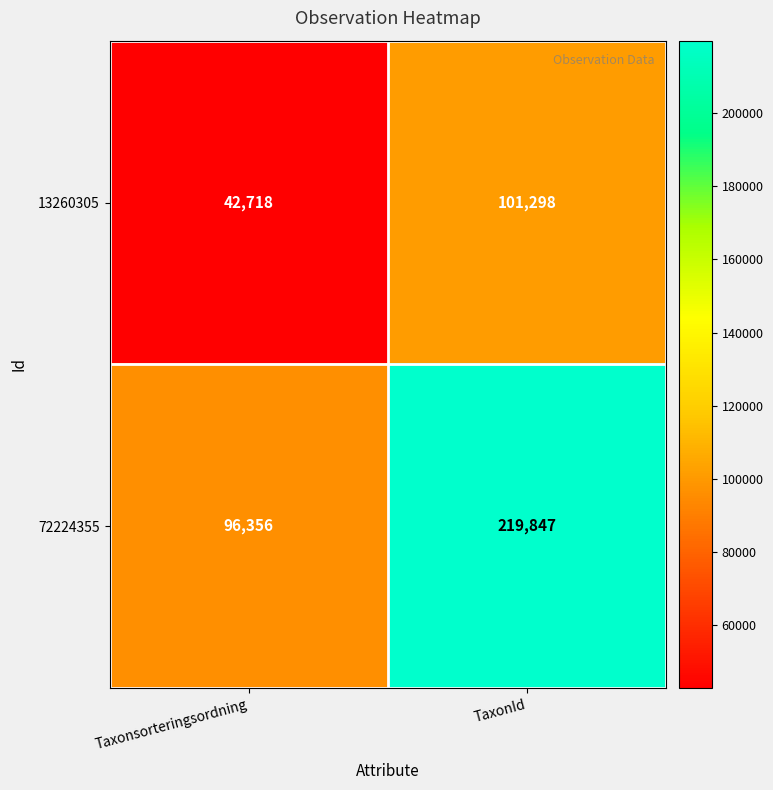

What is the total value across all series at Taxonsorteringsordning?

139074